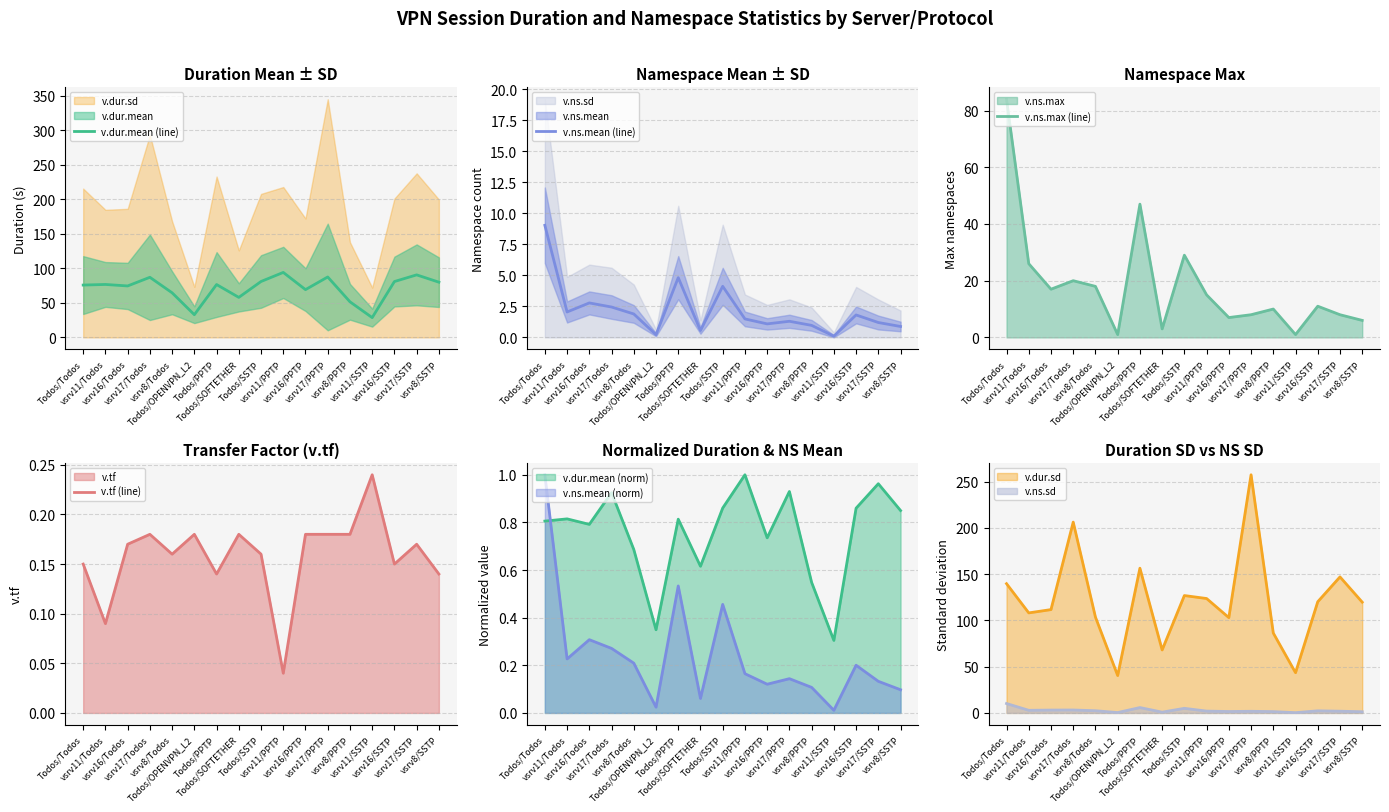

Which series changed the most between vsrv16/PPTP and vsrv11/SSTP?

v.dur.mean (line)